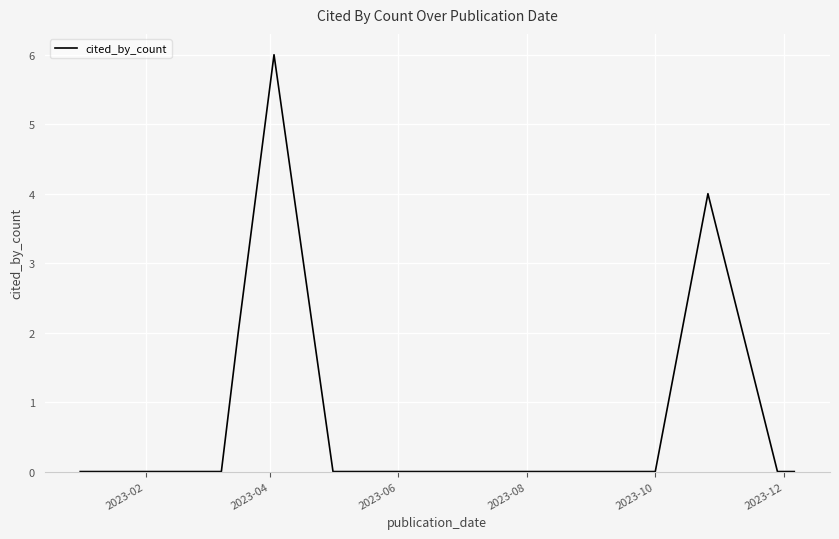

What is the difference between the maximum and minimum values?

6